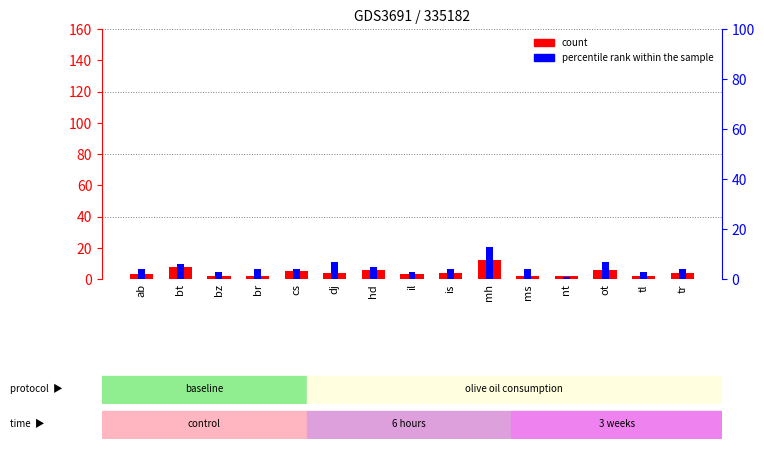

True or false: count has a value of 8 at bt.

True